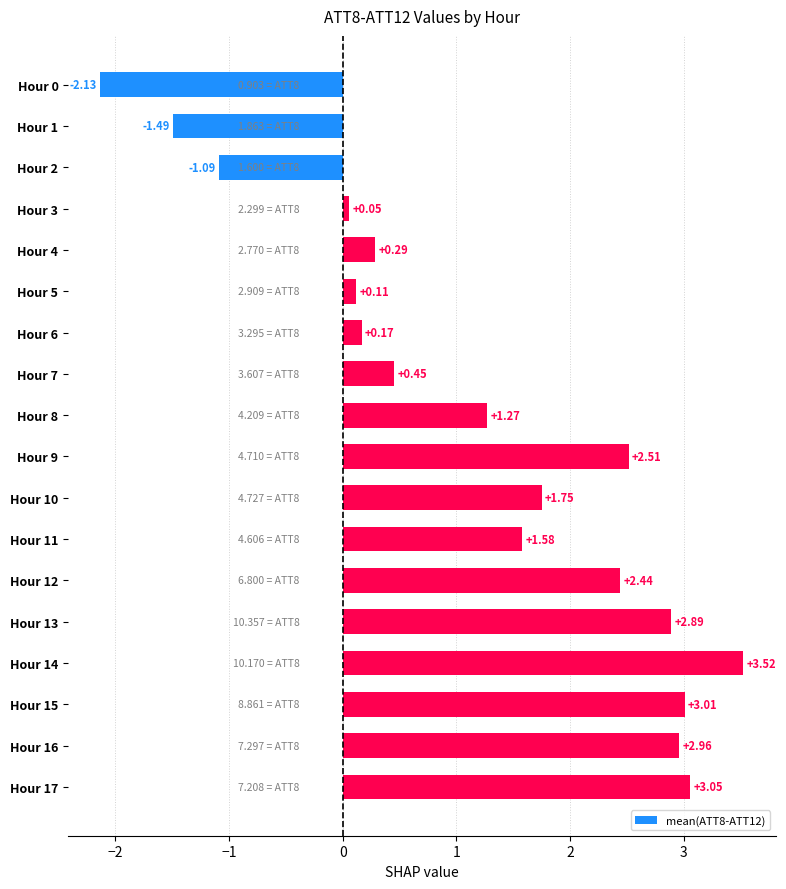

List the labels in order of value, smallest first.

Hour 0, Hour 1, Hour 2, Hour 3, Hour 5, Hour 6, Hour 4, Hour 7, Hour 8, Hour 11, Hour 10, Hour 12, Hour 9, Hour 13, Hour 16, Hour 15, Hour 17, Hour 14